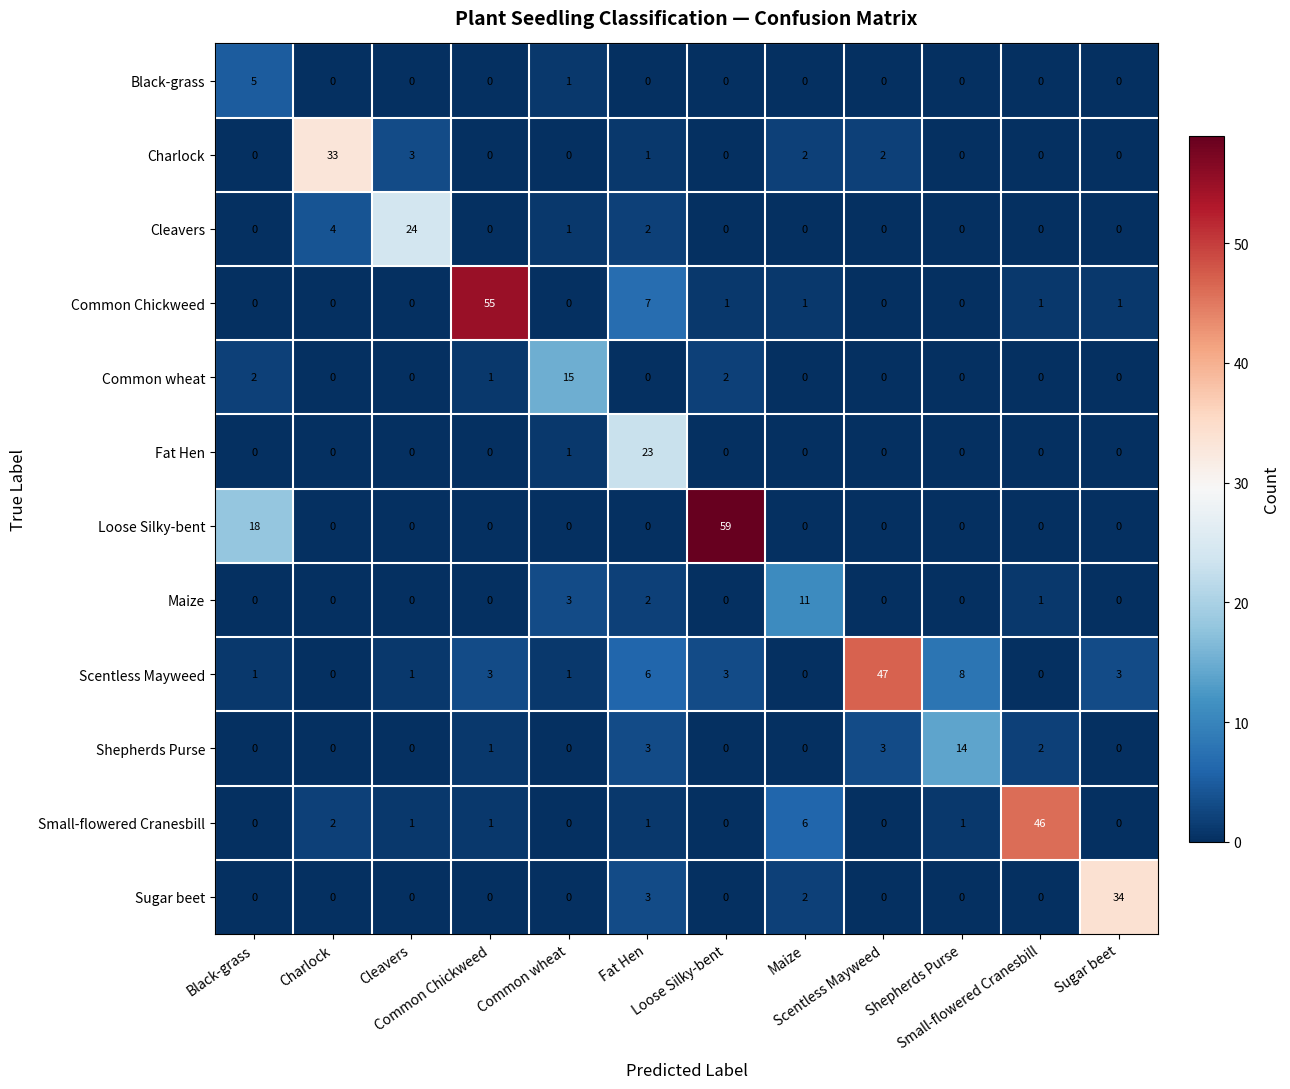

What is the maximum value shown in the chart?

59